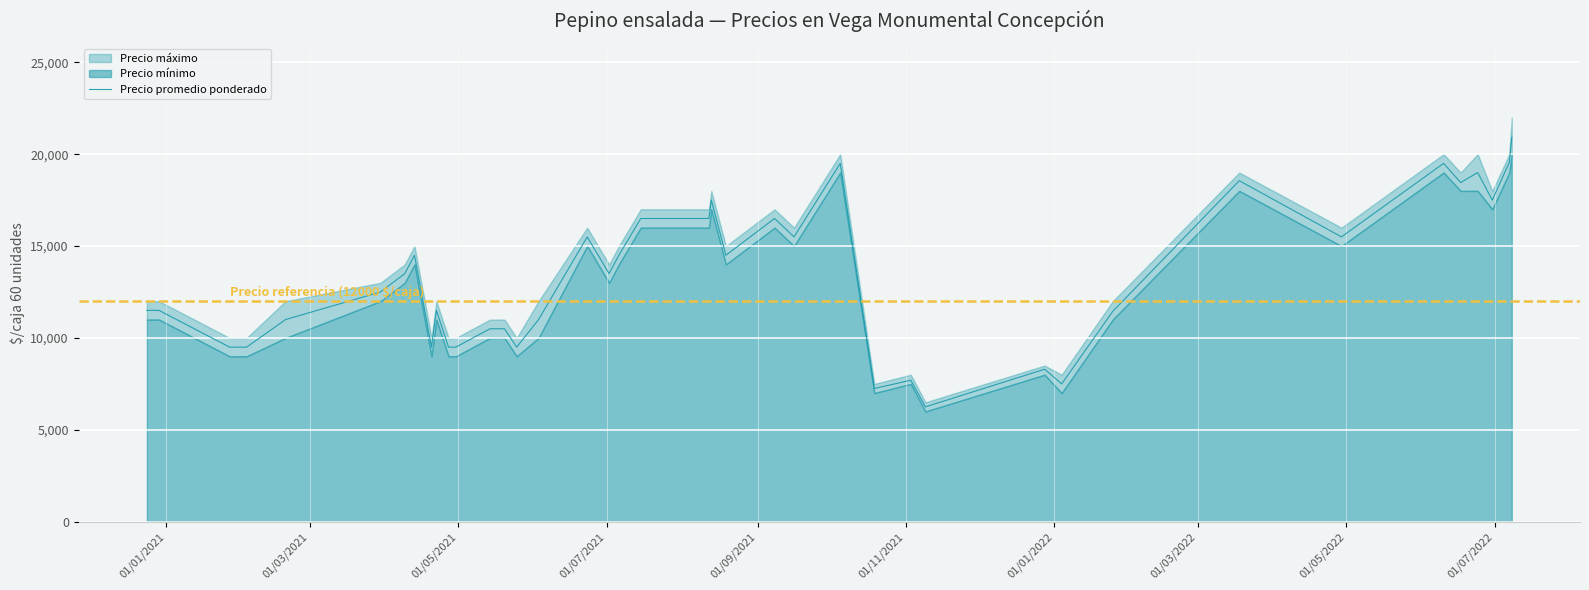

What is the minimum value for Precio promedio ponderado?

6250